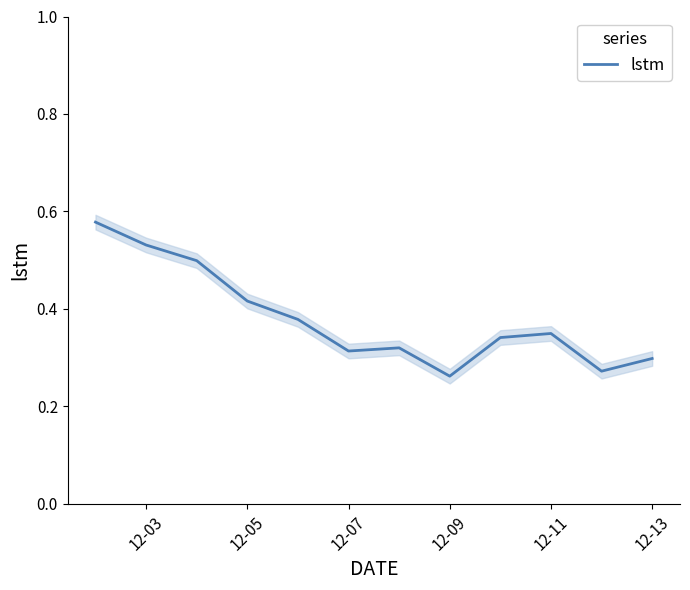

What is the maximum value shown in the chart?

0.6